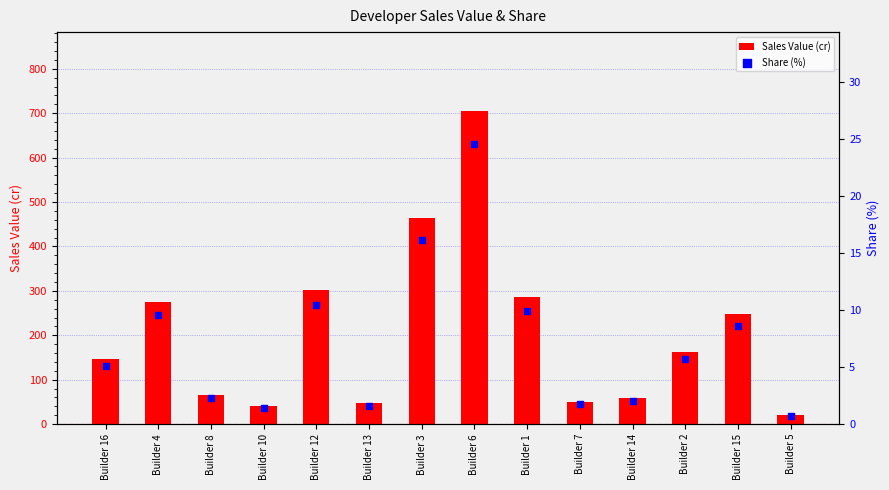

Which series has the widest spread of Y values?

Sales Value (cr)